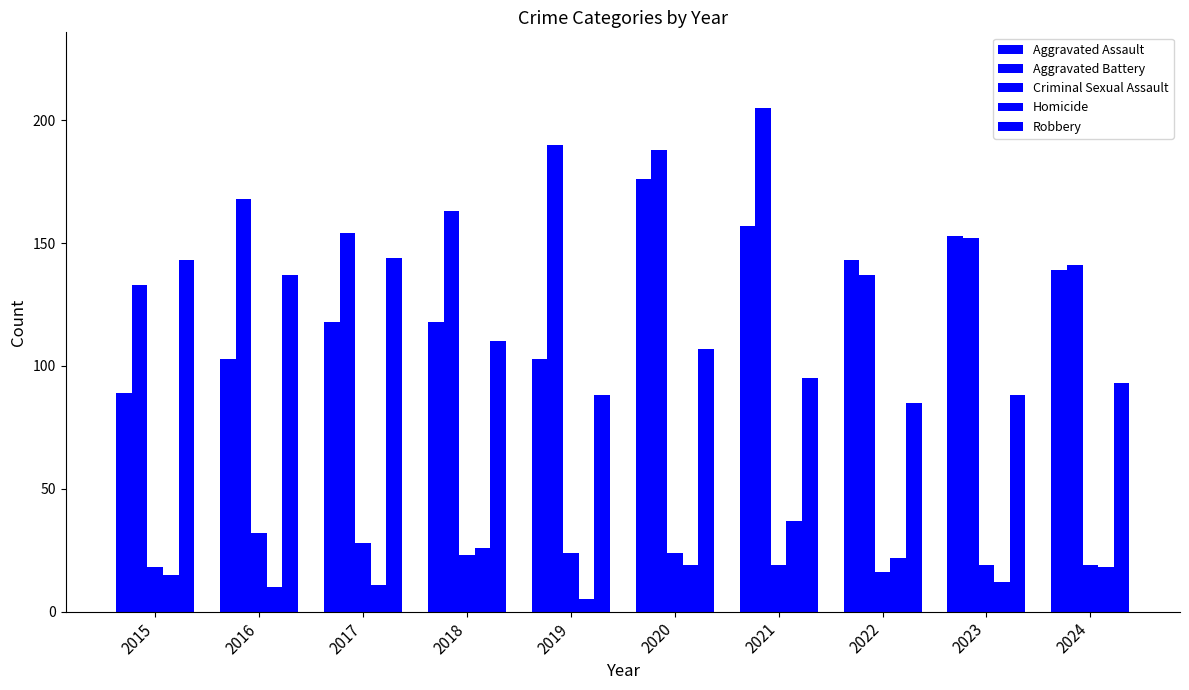

Between 2023 and 2015, which is larger?

2023